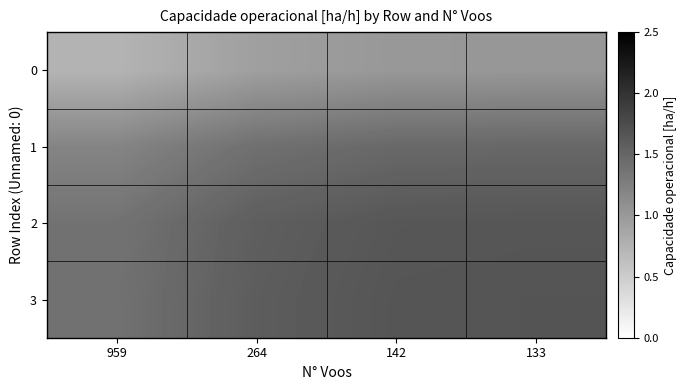

What is the difference between the highest and lowest values at 959?

0.7